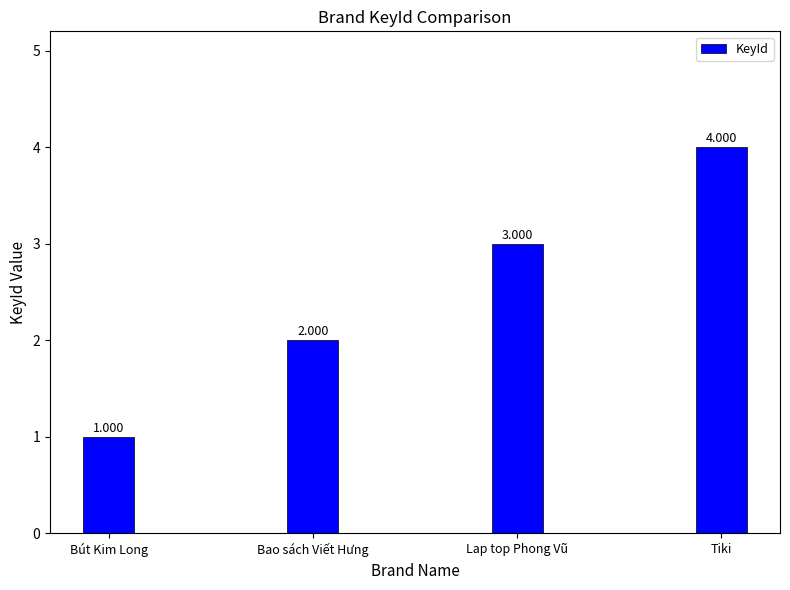

True or false: the data shows 4 at Tiki.

True